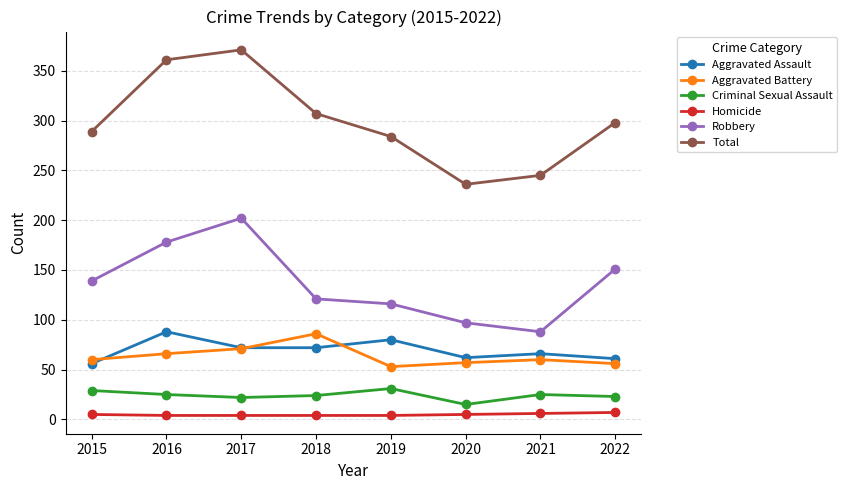

What is the value of the Homicide point at the 1st from the left?

5